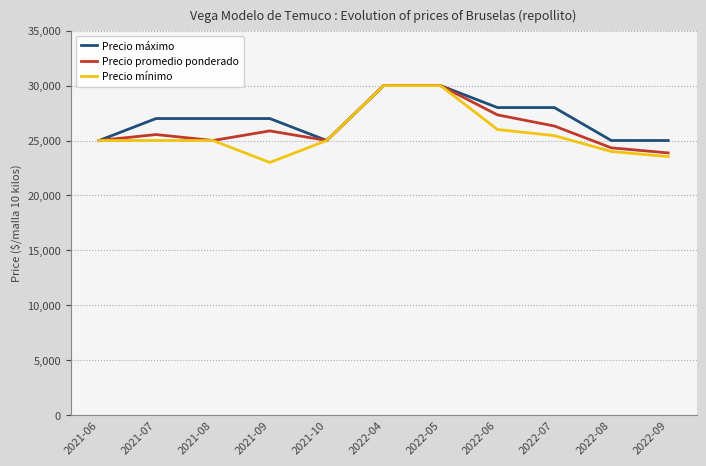

What is the total value across all series at 2021-06?

75000